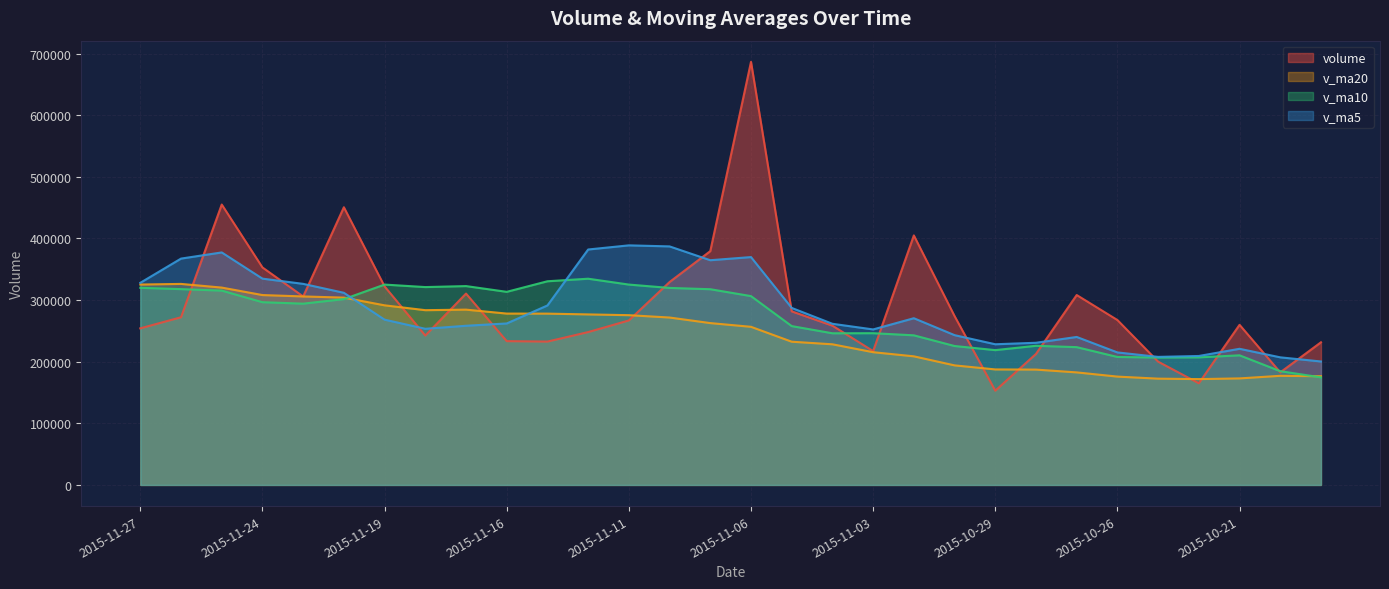

In v_ma10, how many points are higher than both neighbors (excluding endpoints)?

6